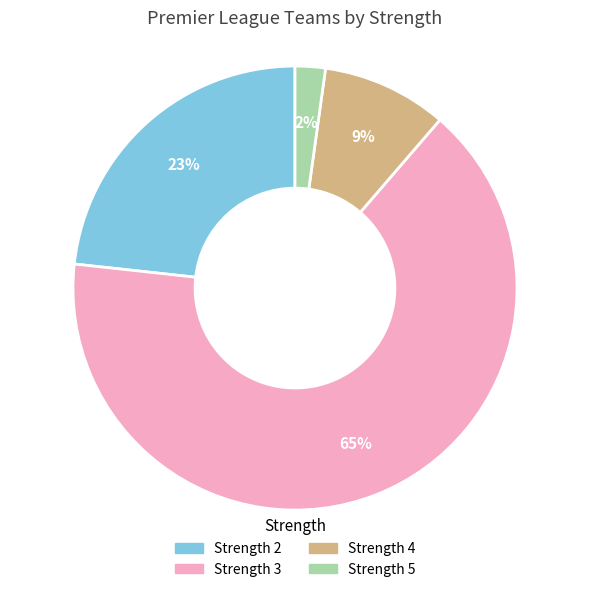

How many slices are in this pie chart?

4